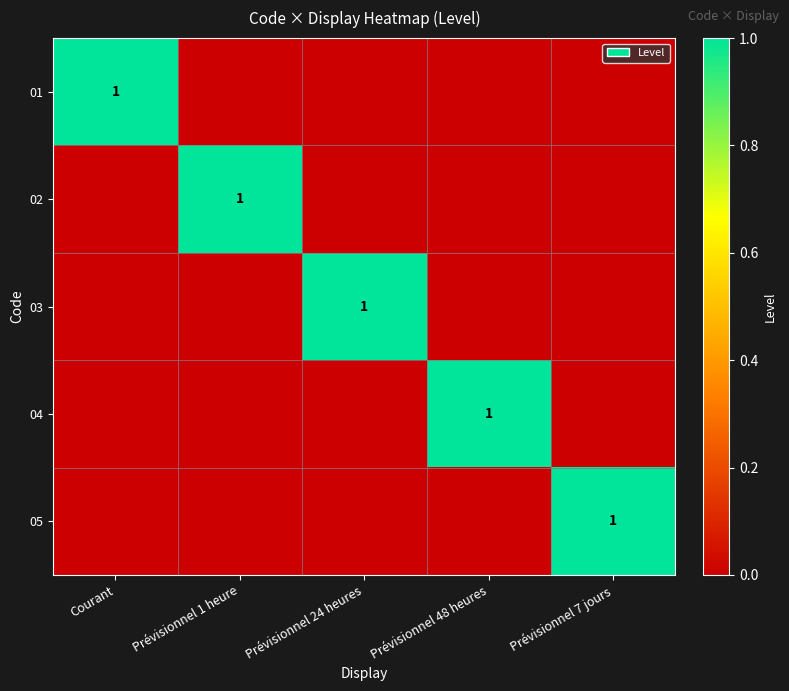

What is the highest value of the 04 series?

1